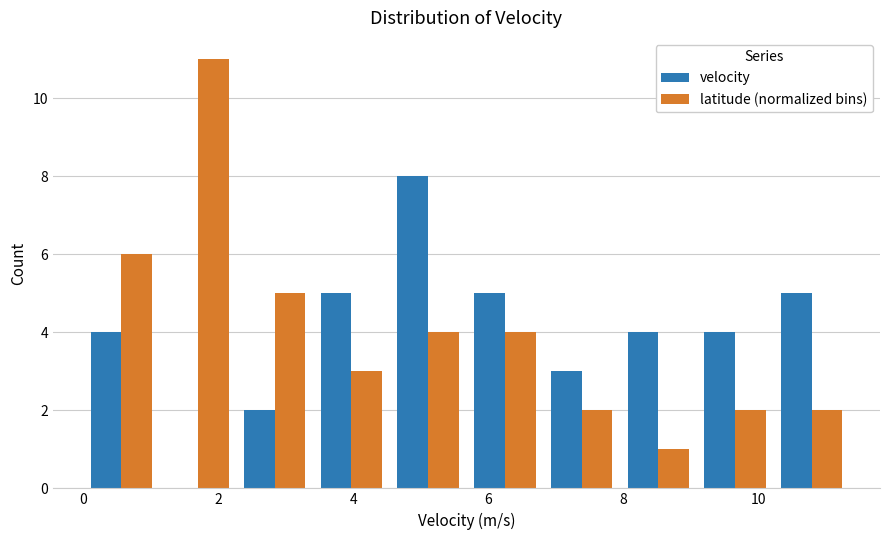

What is the height of the latitude (normalized bins) bar covering 2.2 to 3.4 on the x-axis? Neither the bar edges nor the heights are printed on the chart, so give them approximately, as read against the axes.

5